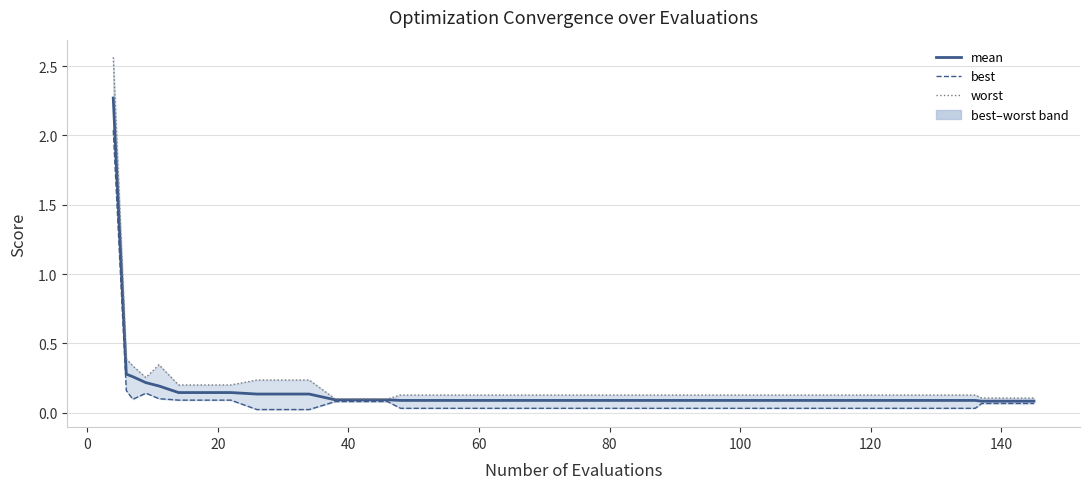

How many lines are shown in the chart?

3